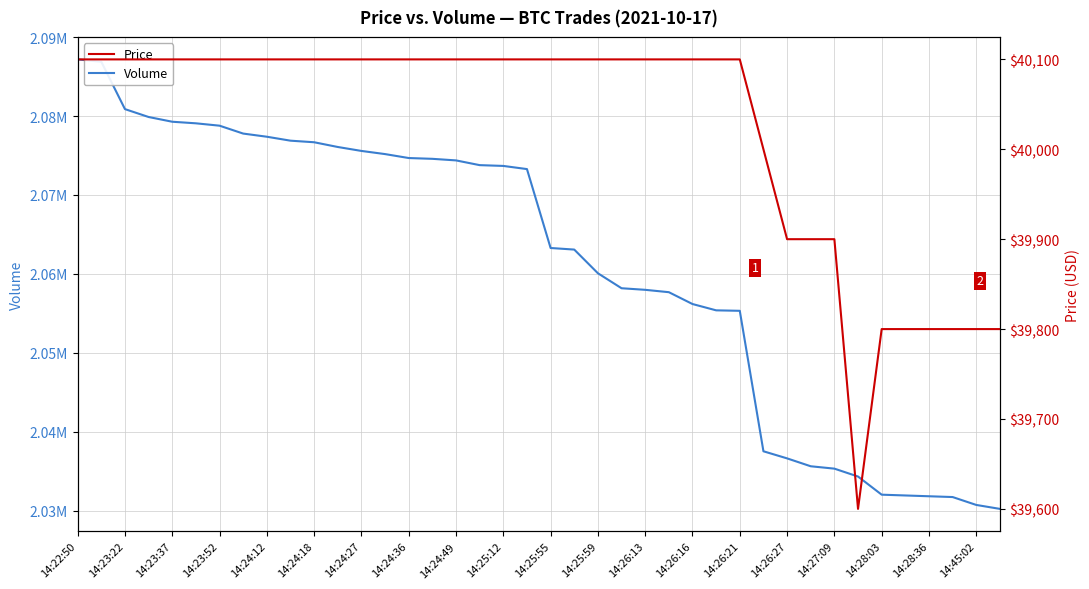

What is the minimum value for Volume?

2030214